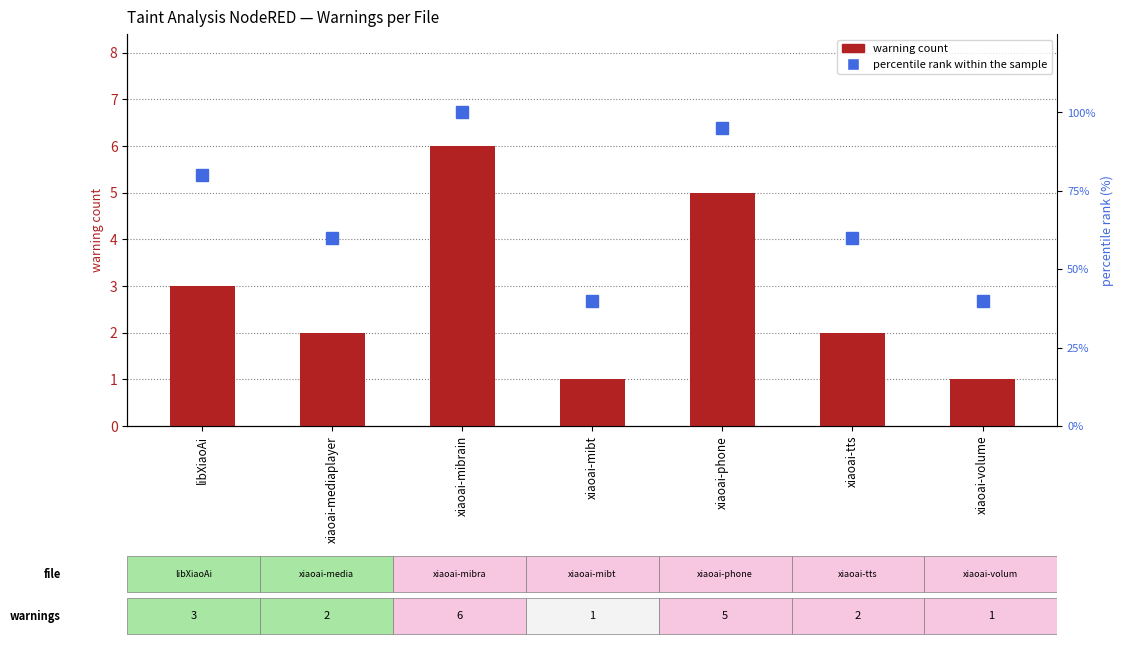

What is the smallest value displayed?

1